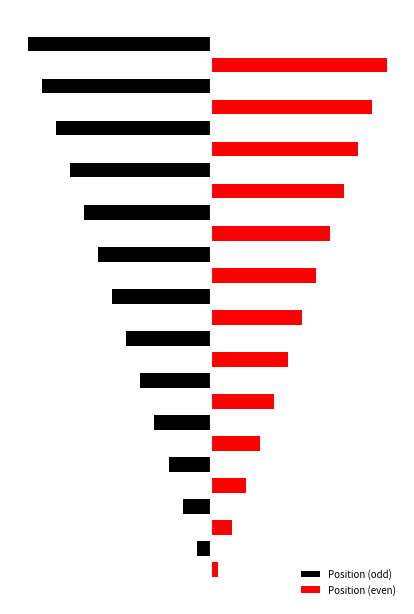

At how many categories does at least one series exceed -25?

26